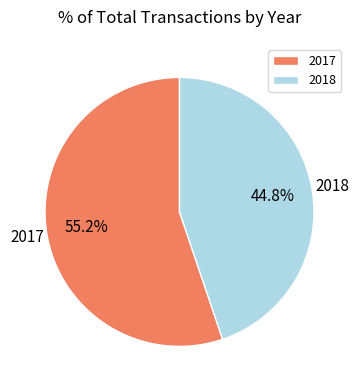

What percentage is the 2017 slice, to the nearest percent?

55%